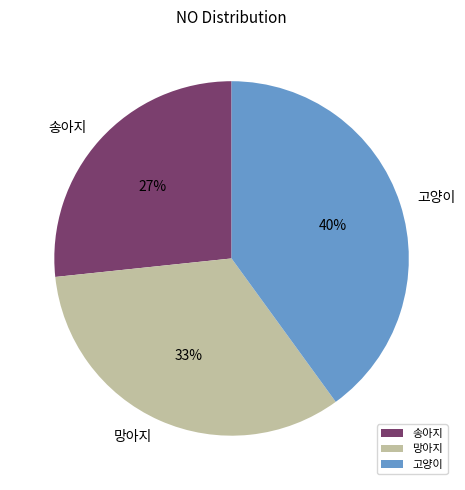

Is there a majority slice in this chart?

No